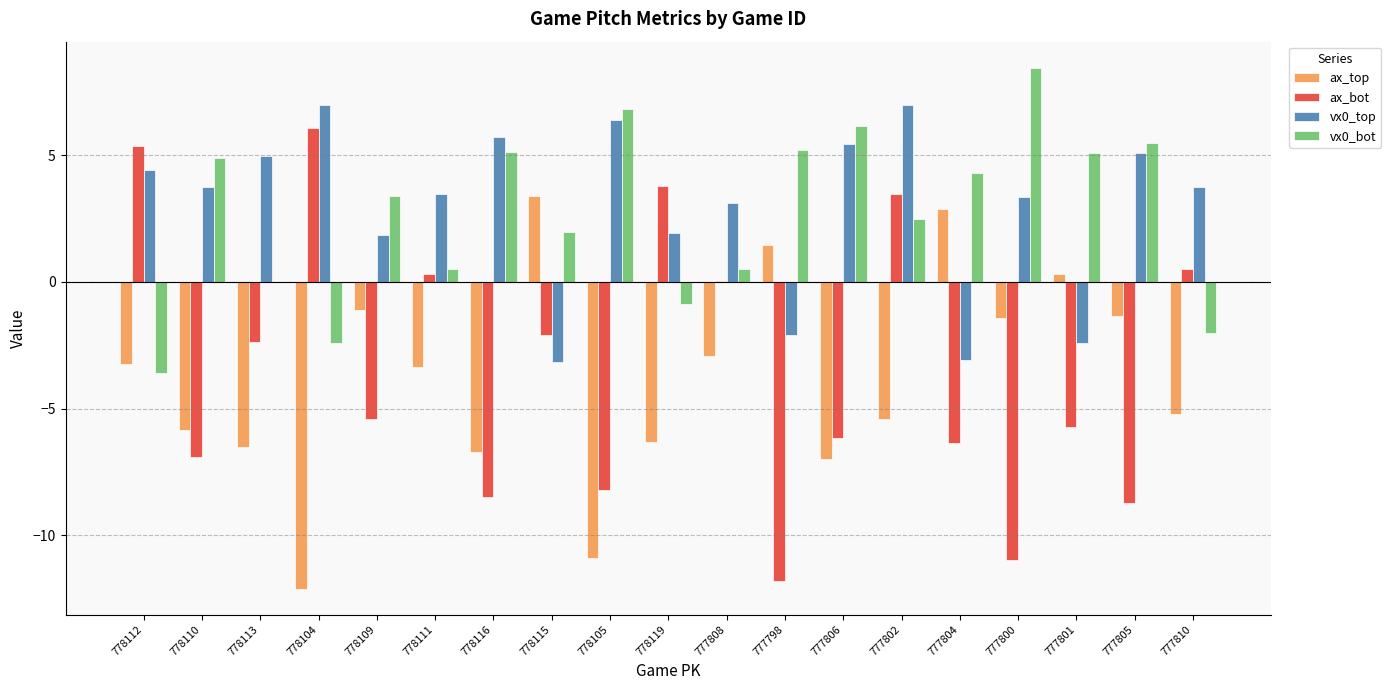

True or false: vx0_bot has a value of -6.0 at 778112.

False